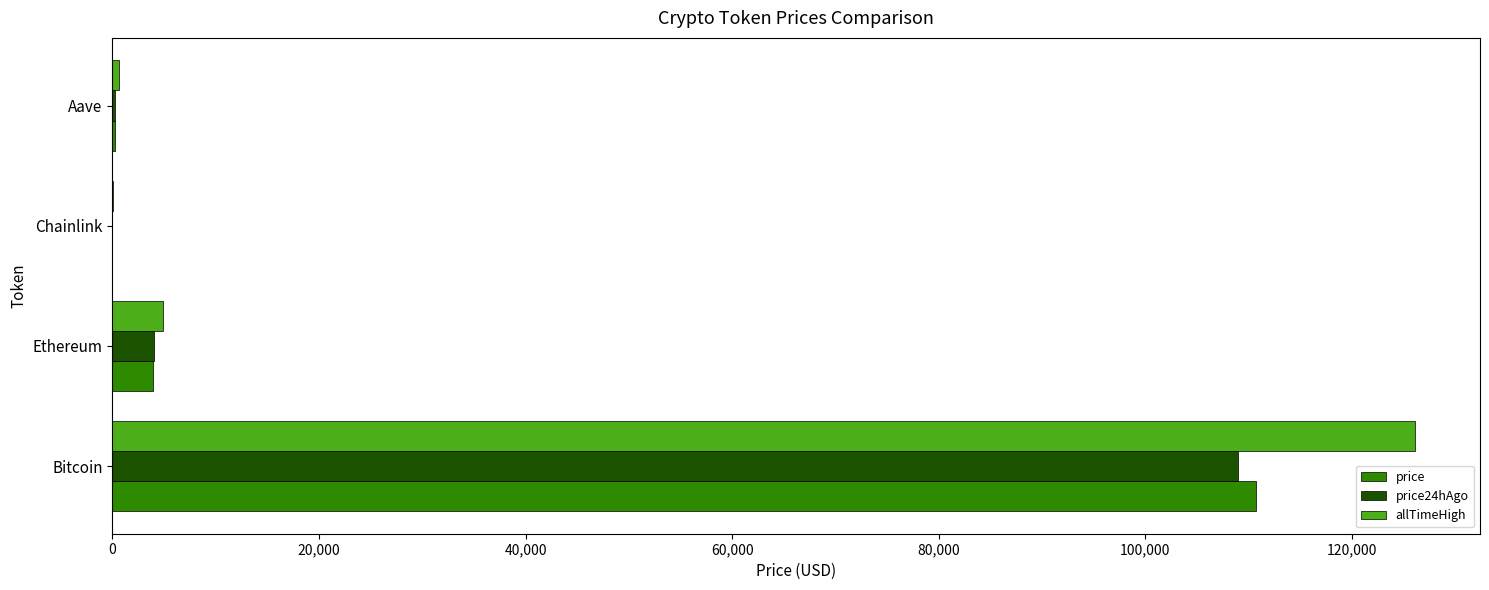

What is the maximum value for allTimeHigh?

126080.0